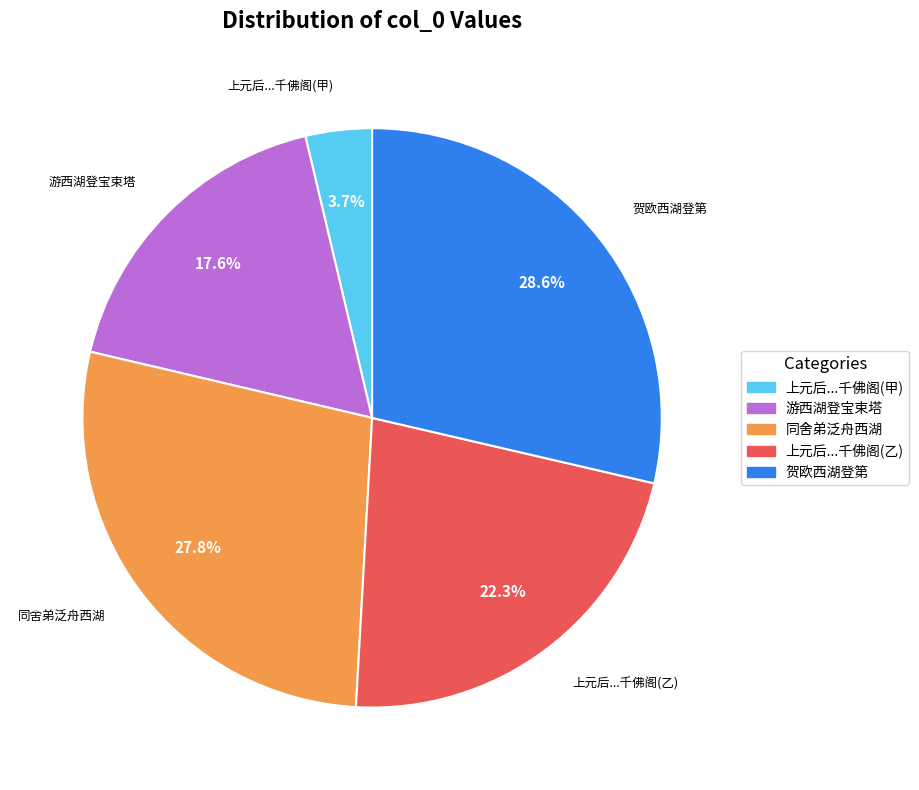

Does any single category account for the majority?

No